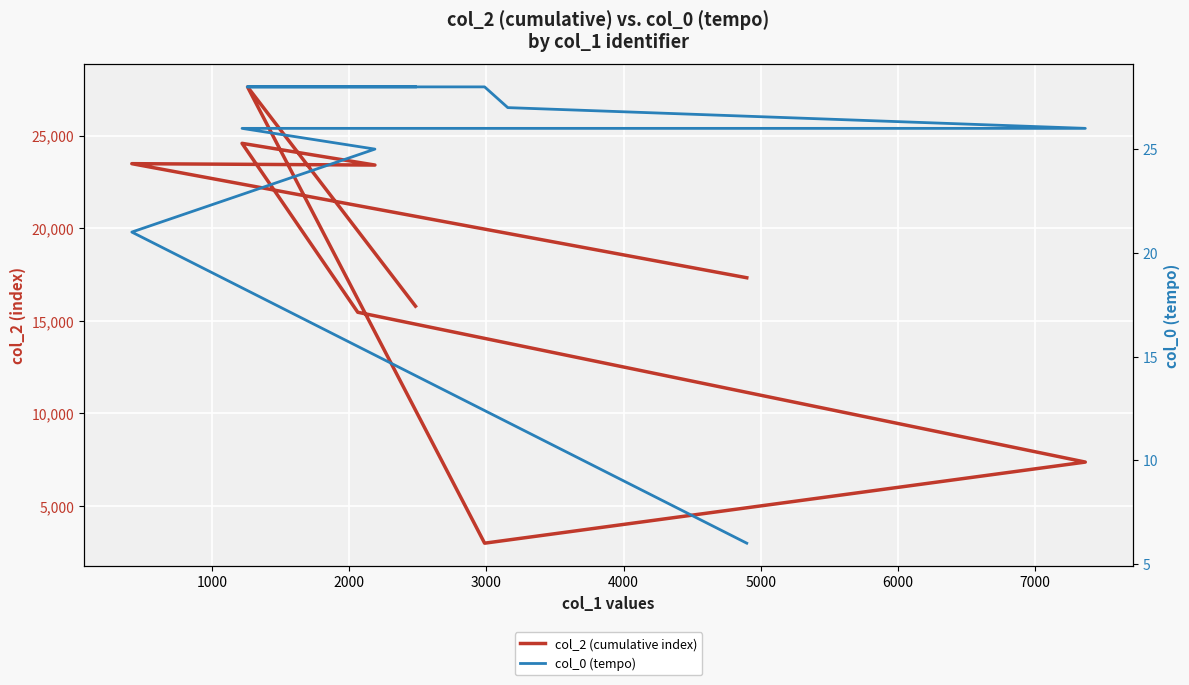

What is the average value of the col_0 (tempo) series?

24